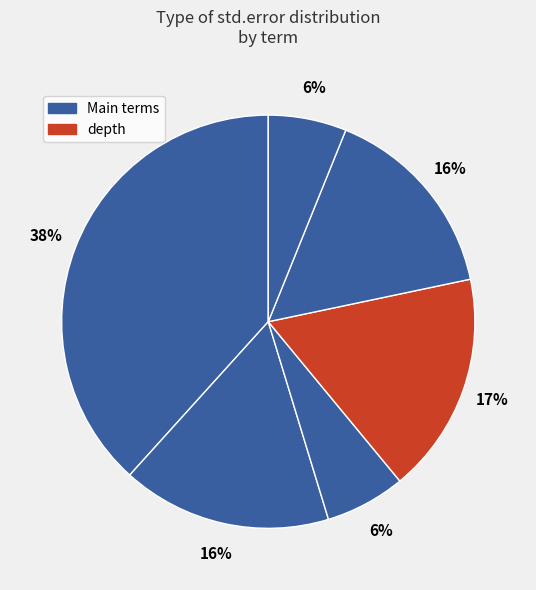

Is there a majority slice in this chart?

No